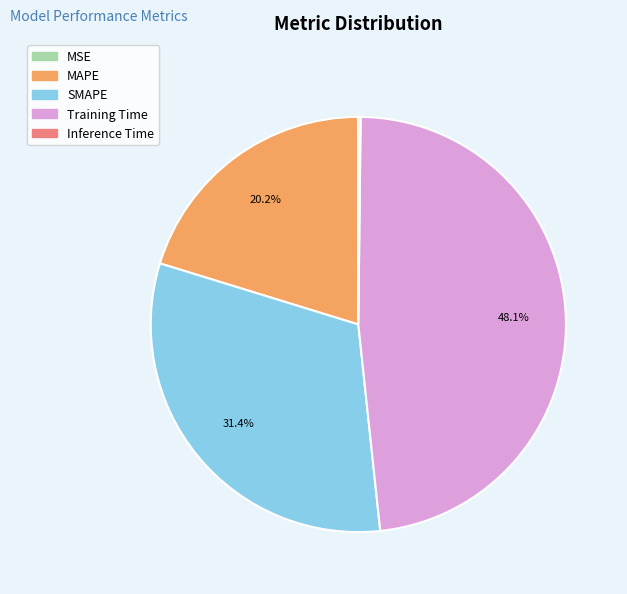

How much of the chart is everything except MAPE?

79.8%